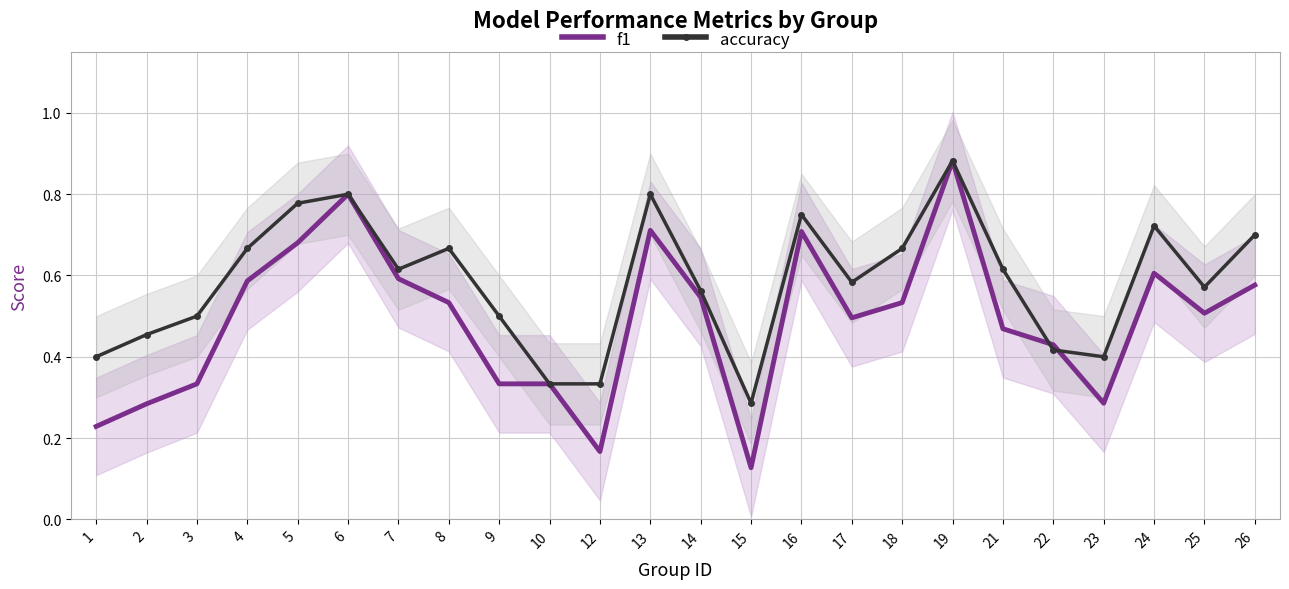

How many data points does each series have?

24